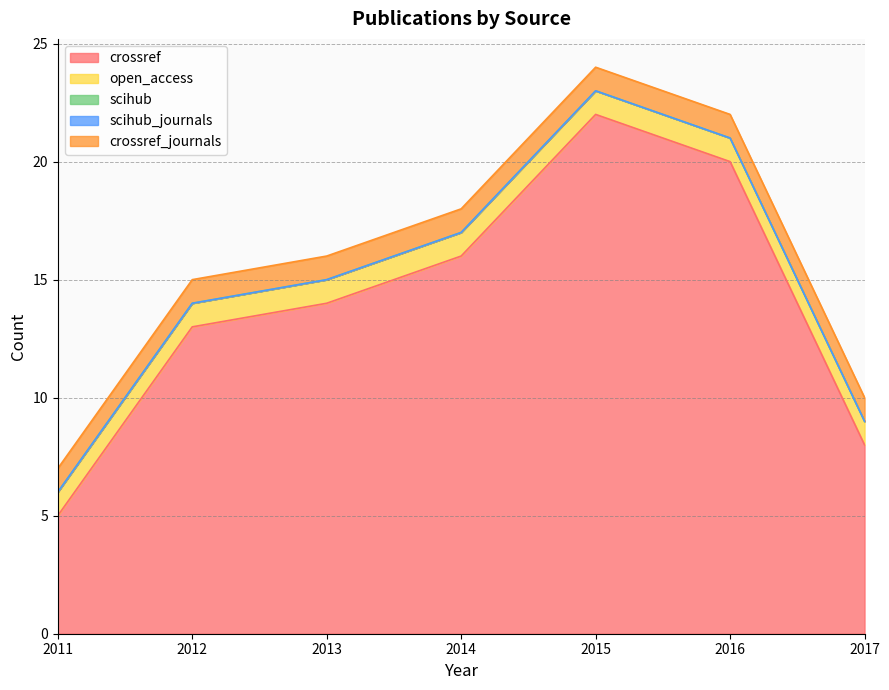

True or false: scihub_journals and scihub cross at least once.

False